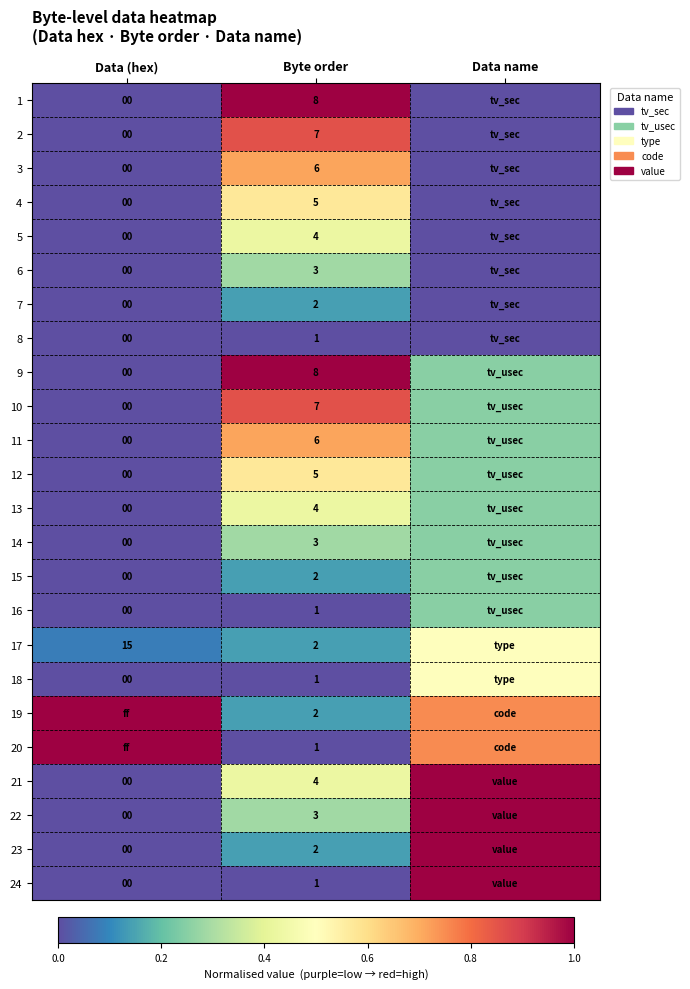

Is the value of 9 at Data (hex) greater than the value of 11 at Data name?

No